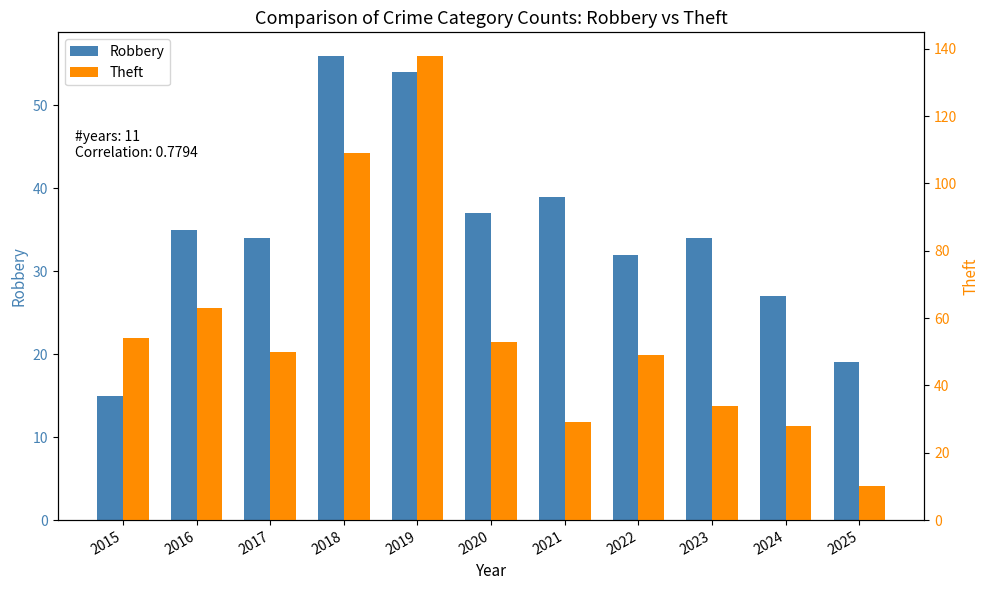

Reading left to right, what are all the values shown in this chart?

Robbery: 2015=15	2016=35	2017=34	2018=56	2019=54	2020=37	2021=39	2022=32	2023=34	2024=27	2025=19
Theft: 2015=54	2016=63	2017=50	2018=109	2019=138	2020=53	2021=29	2022=49	2023=34	2024=28	2025=10